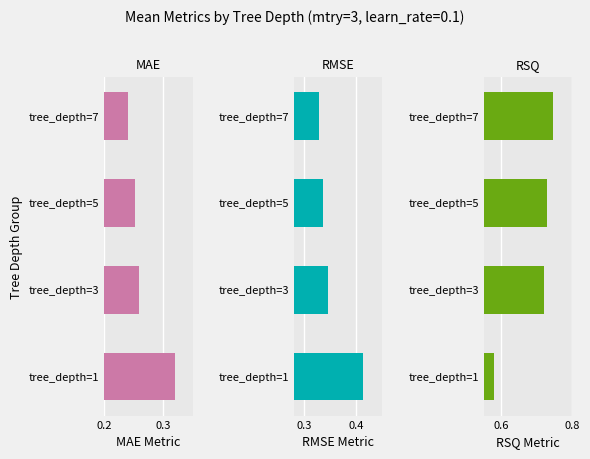

How many bars are there in each group?

3